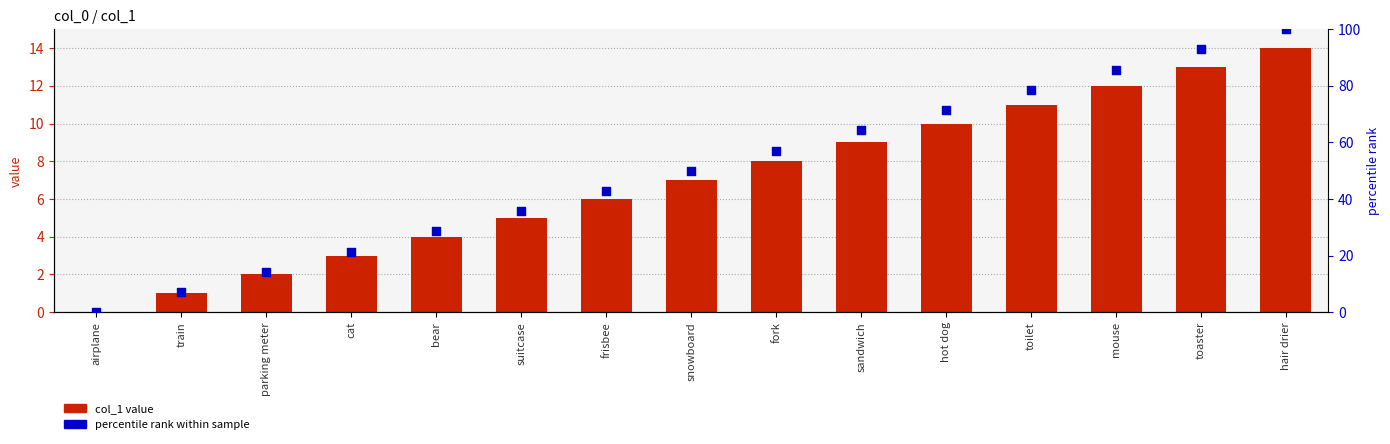

Which series has the largest Y range (max minus min)?

percentile rank within sample